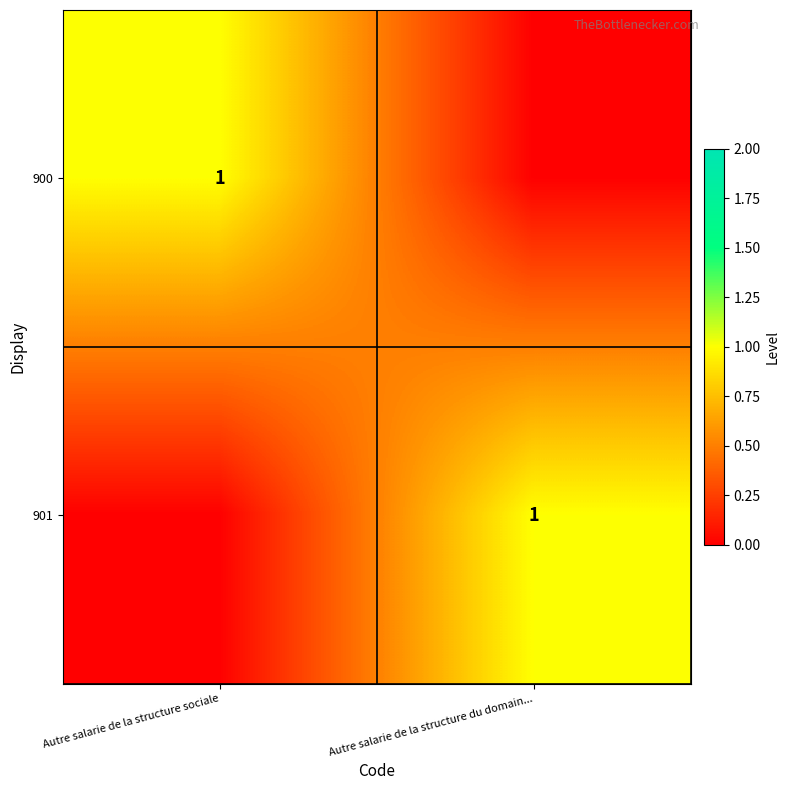

At which category is the sum across all series the highest?

Autre salarie de la structure sociale